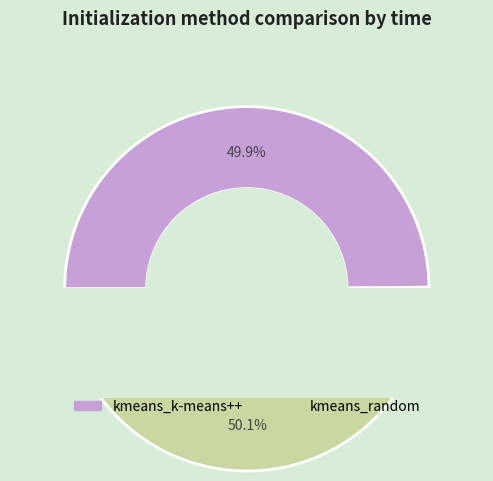

Count the number of slices in the pie.

2